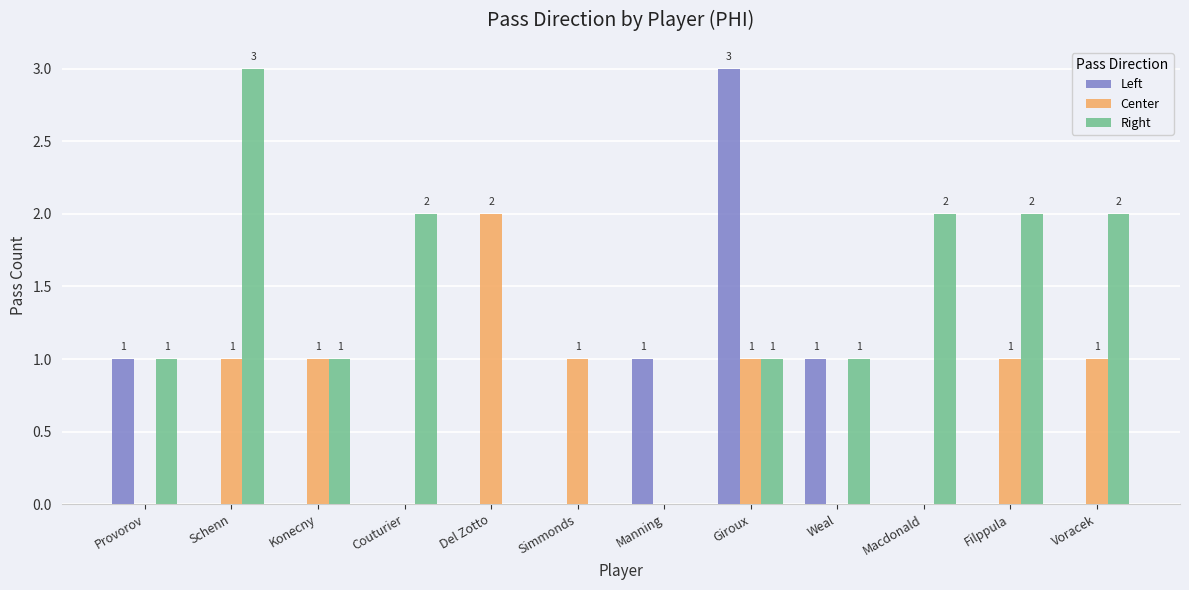

Is the value of Right at Del Zotto greater than the value of Center at Voracek?

No